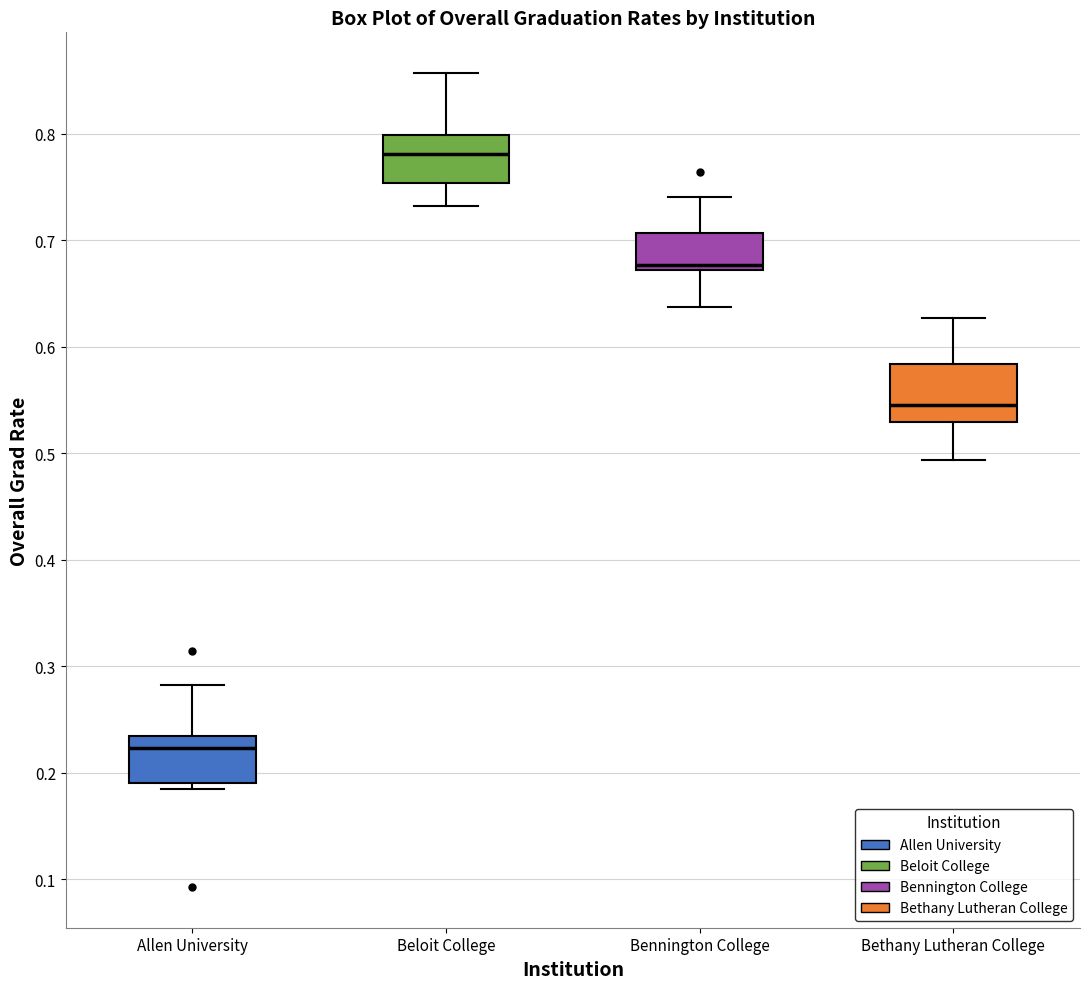

Reading left to right, transcribe this box plot: for each box, give where its median line is, the range the box spans, and where its two whiskers end, as read against the y-axis. The values are not printed on the chart, so give them approximately, as read against the axis.

Allen University: median 0.22, box 0.19 to 0.23, whiskers 0.18 to 0.28
Beloit College: median 0.78, box 0.75 to 0.80, whiskers 0.73 to 0.86
Bennington College: median 0.68, box 0.67 to 0.71, whiskers 0.64 to 0.74
Bethany Lutheran College: median 0.55, box 0.53 to 0.58, whiskers 0.49 to 0.63